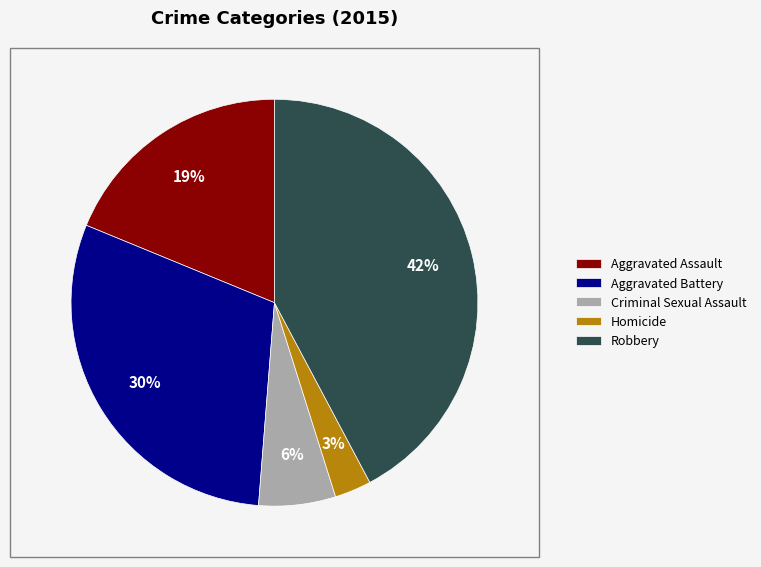

What percentage is the Criminal Sexual Assault slice, to the nearest percent?

6%